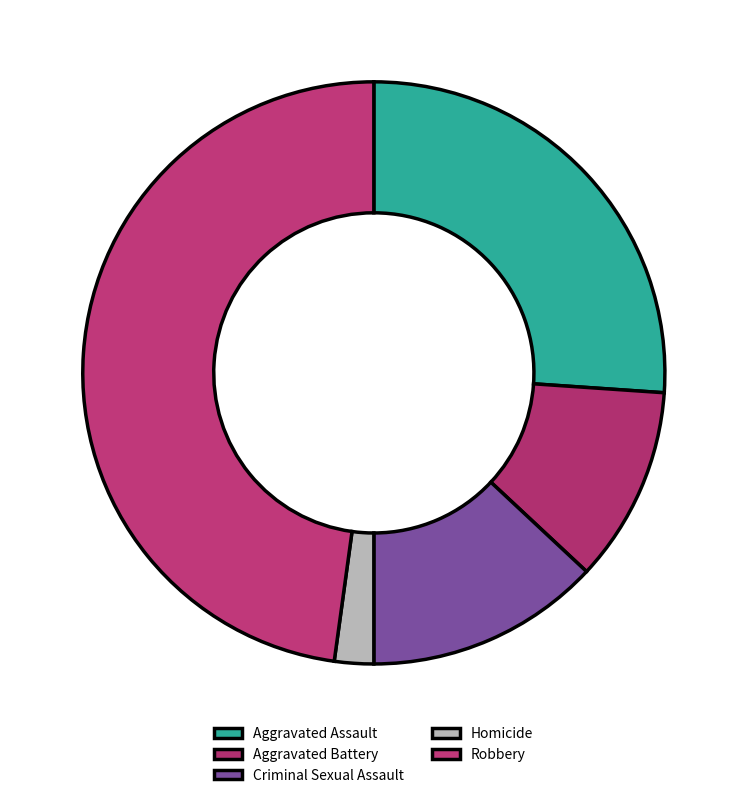

What is the ratio of the value at Homicide to the value at Aggravated Battery?

0.2